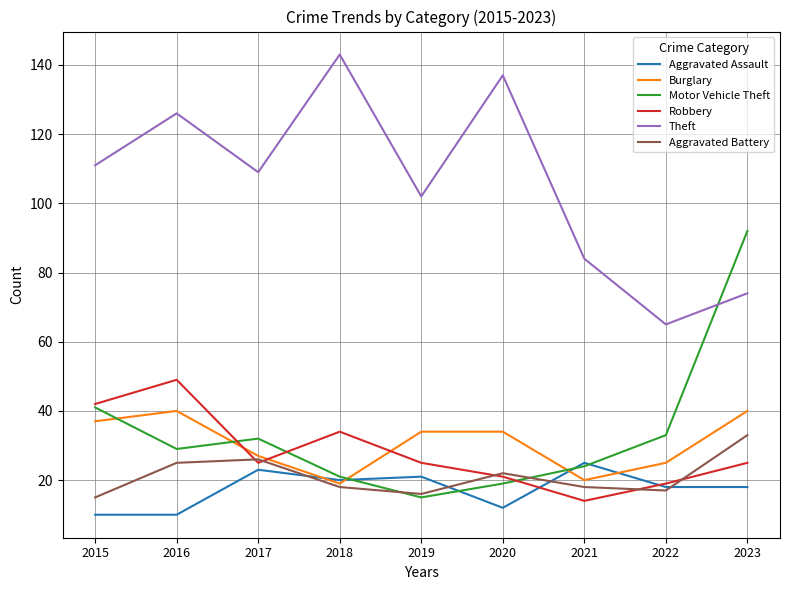

Which series has the largest total across all categories?

Theft